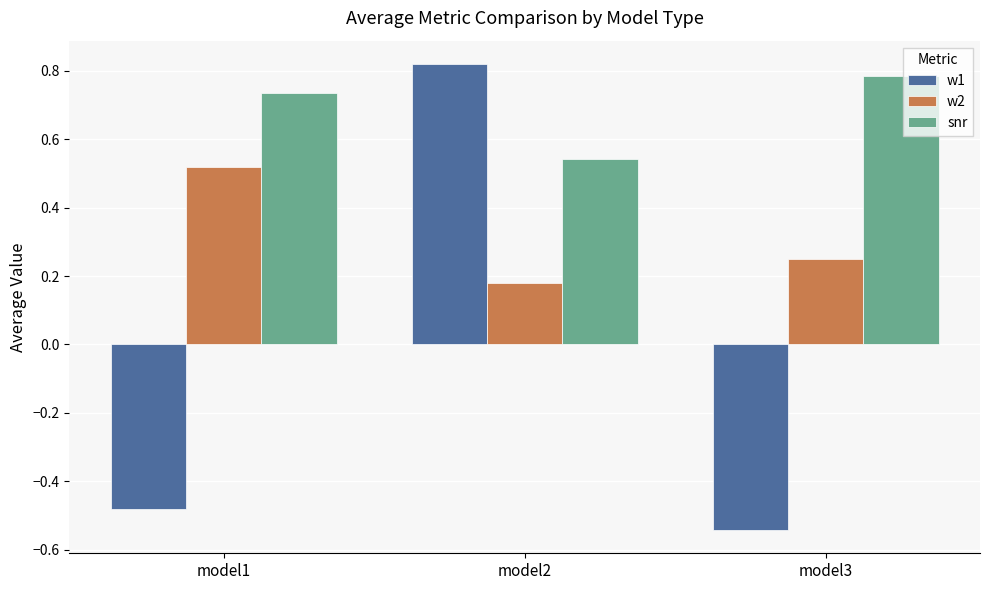

Which label corresponds to the smallest value in the chart?

model3